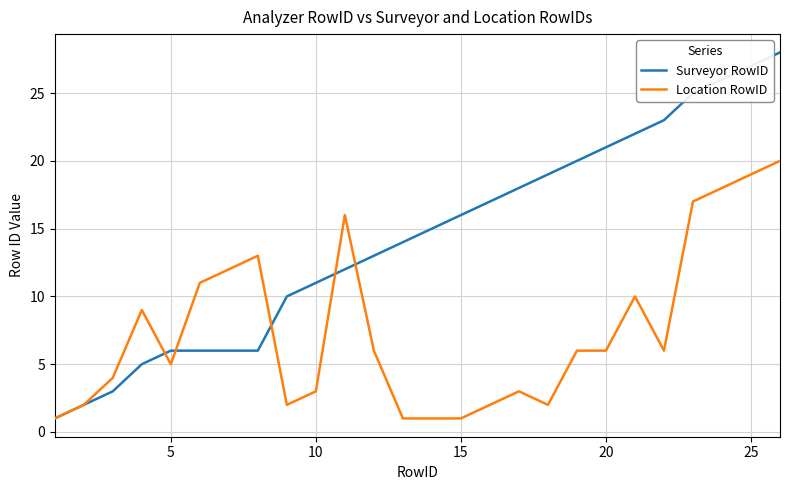

List the series in order of their peak value, highest first.

Surveyor RowID, Location RowID